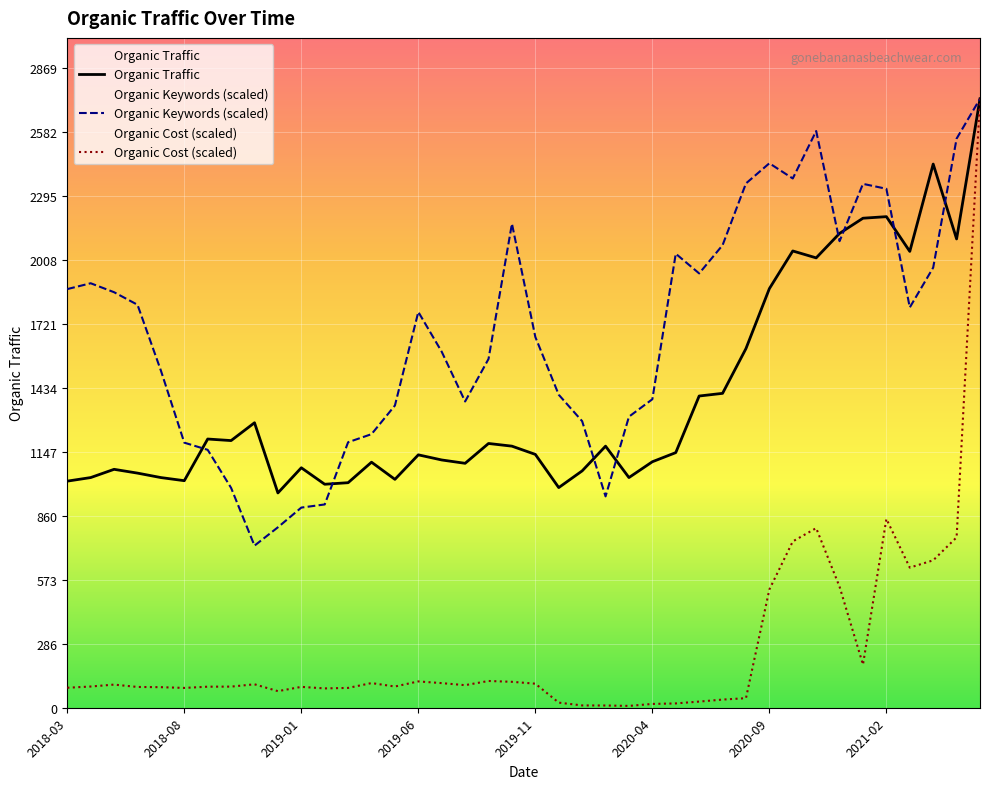

What value does the Organic Keywords (scaled) series have at 11?

912.3